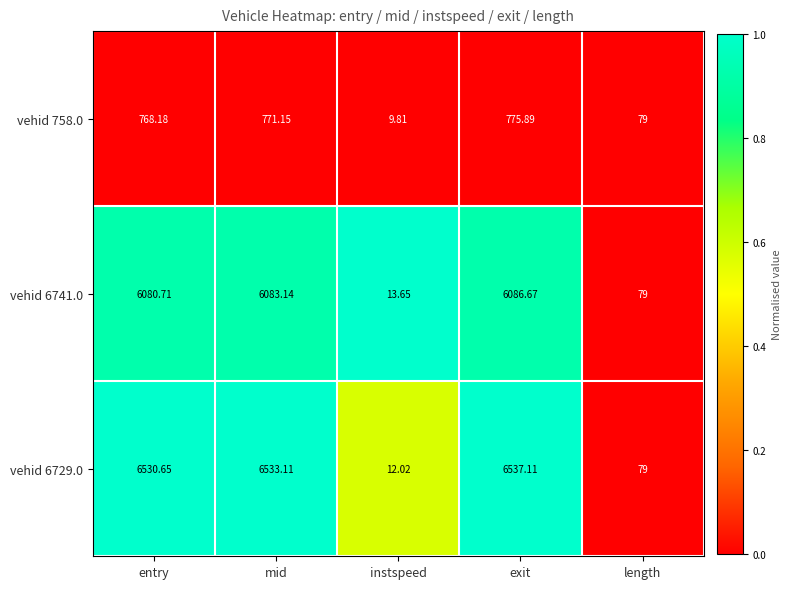

Rank the categories by vehid 758.0 value from highest to lowest.

exit, mid, entry, length, instspeed